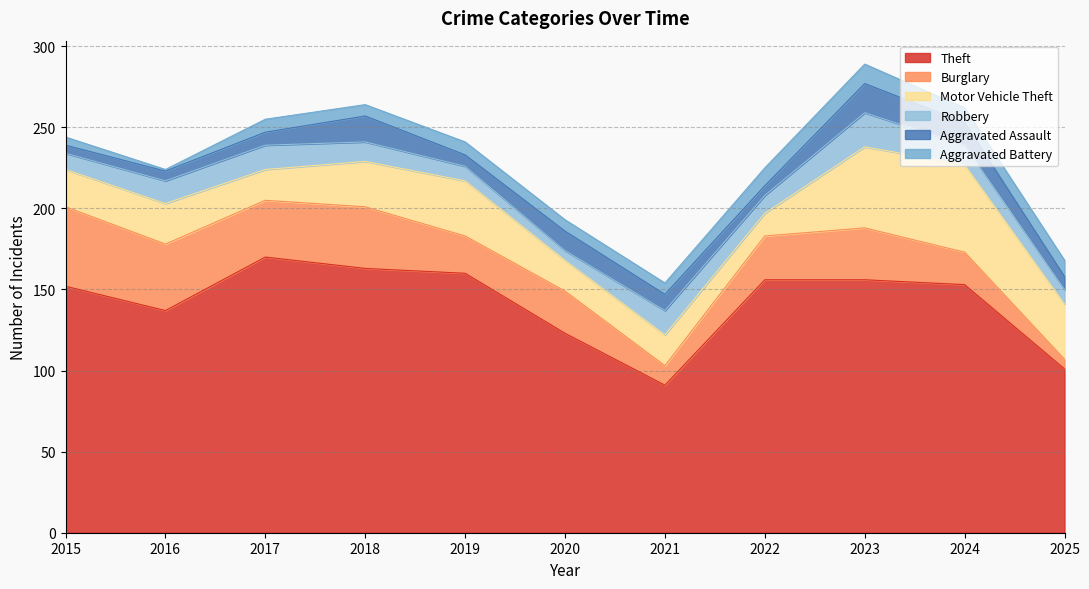

The Theft series shows 123 at 2020. True or false?

True